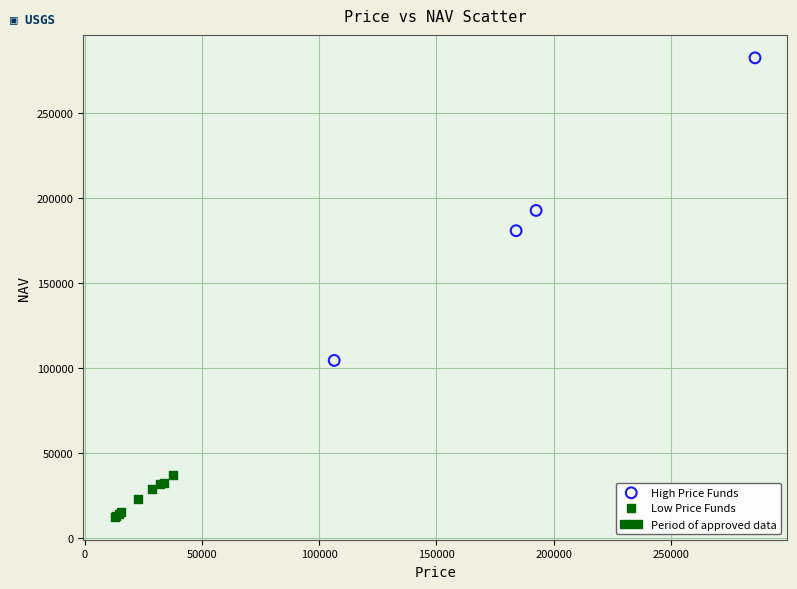

Which series reaches the maximum Y coordinate?

High Price Funds